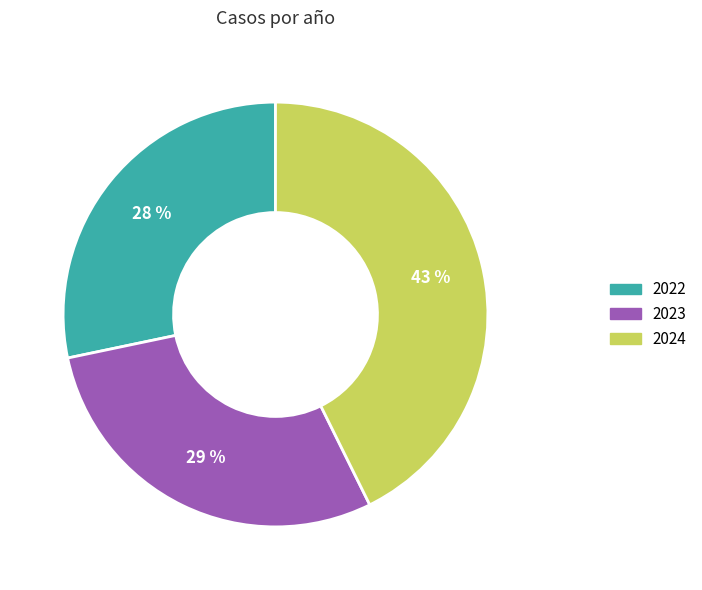

How many slices are in this pie chart?

3